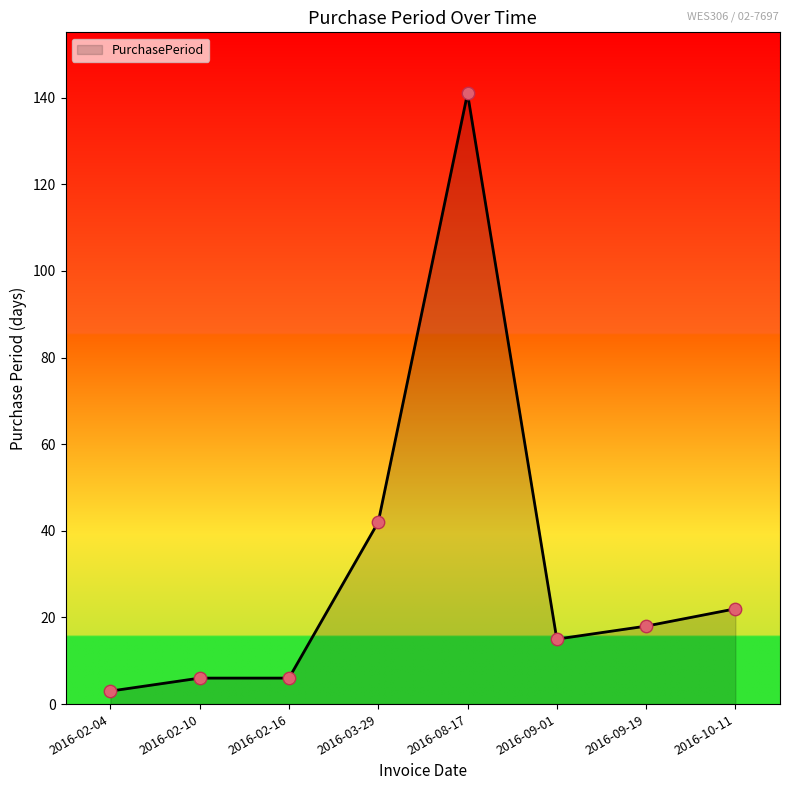

Which has a higher value, 2016-10-11 or 2016-02-10?

2016-10-11